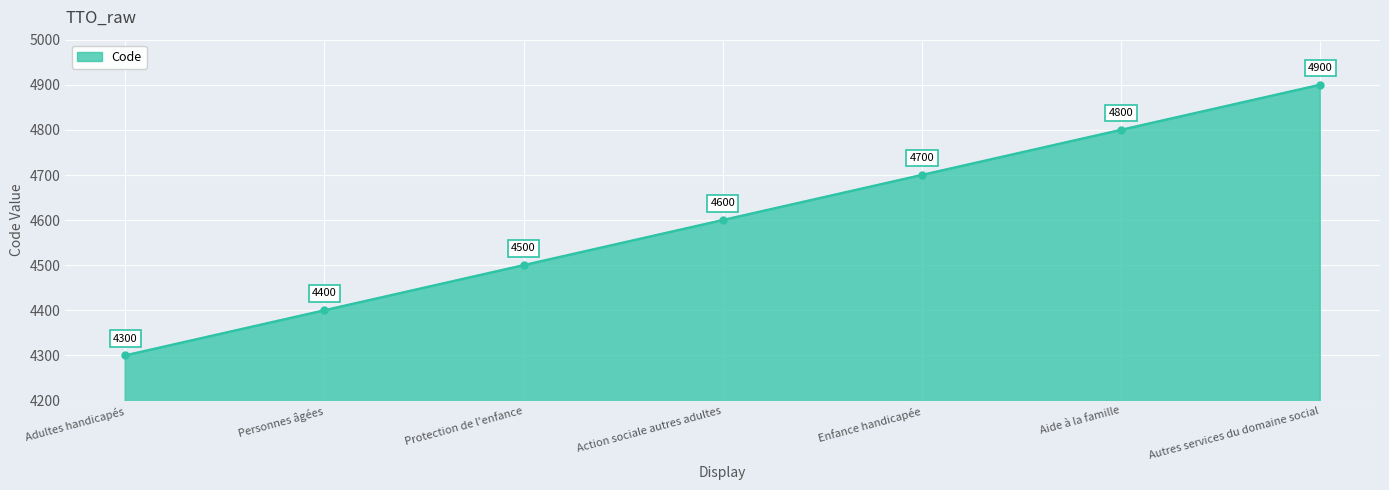

What is the minimum value shown in the chart?

4300